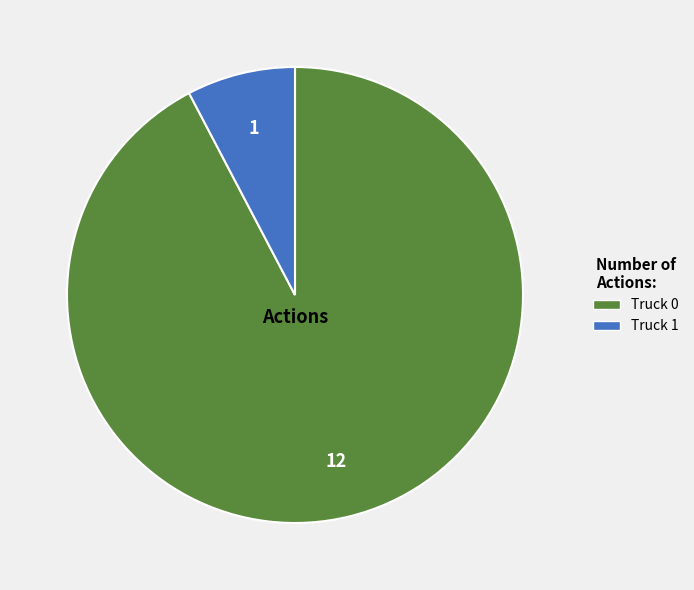

Rank the categories by value from highest to lowest.

Truck 0, Truck 1